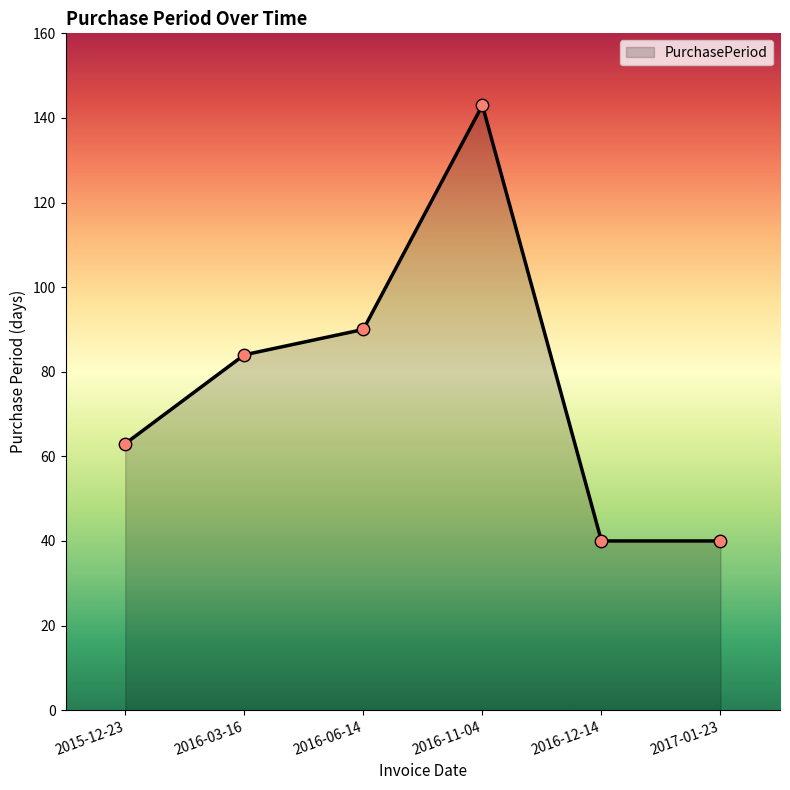

Which has a higher value, 2017-01-23 or 2015-12-23?

2015-12-23